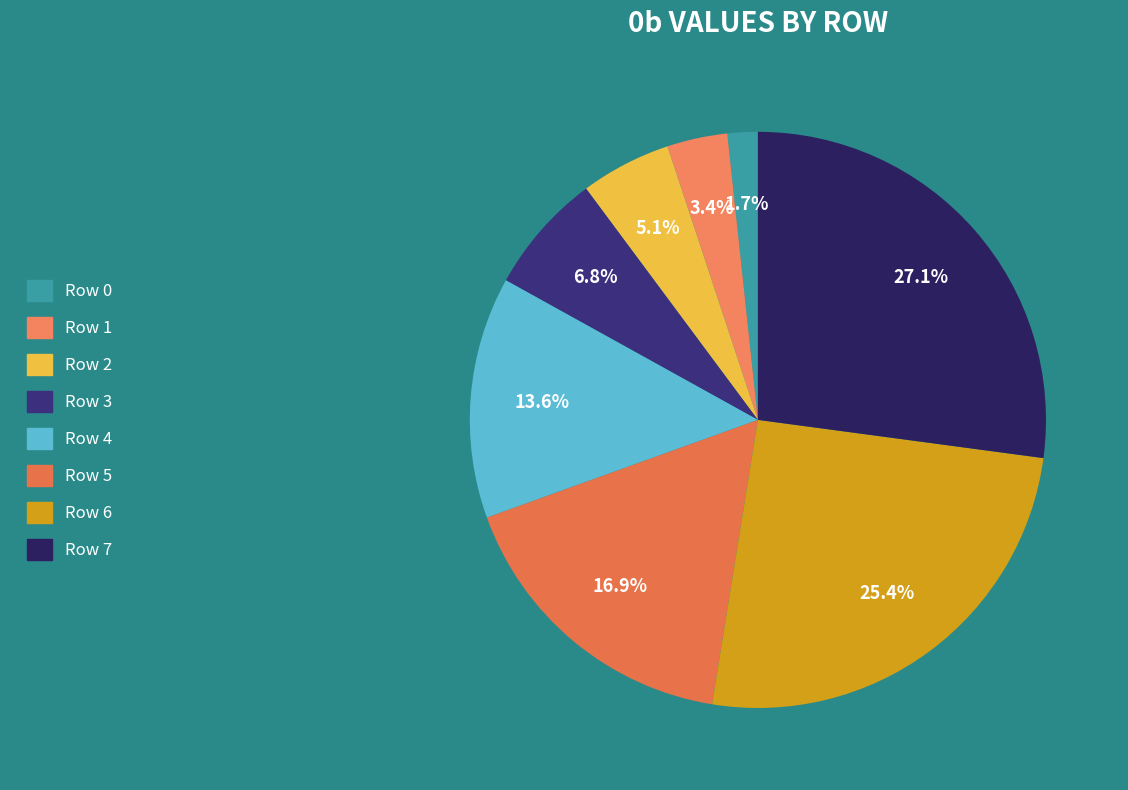

What is the smallest slice in the pie chart?

Row 0